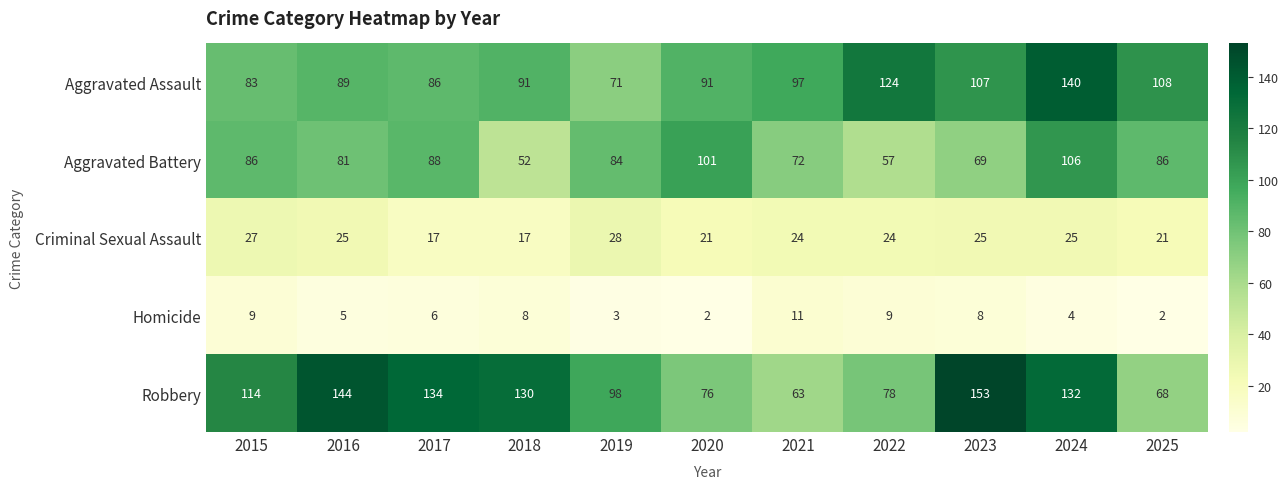

What is the total value across all series at 2016?

344